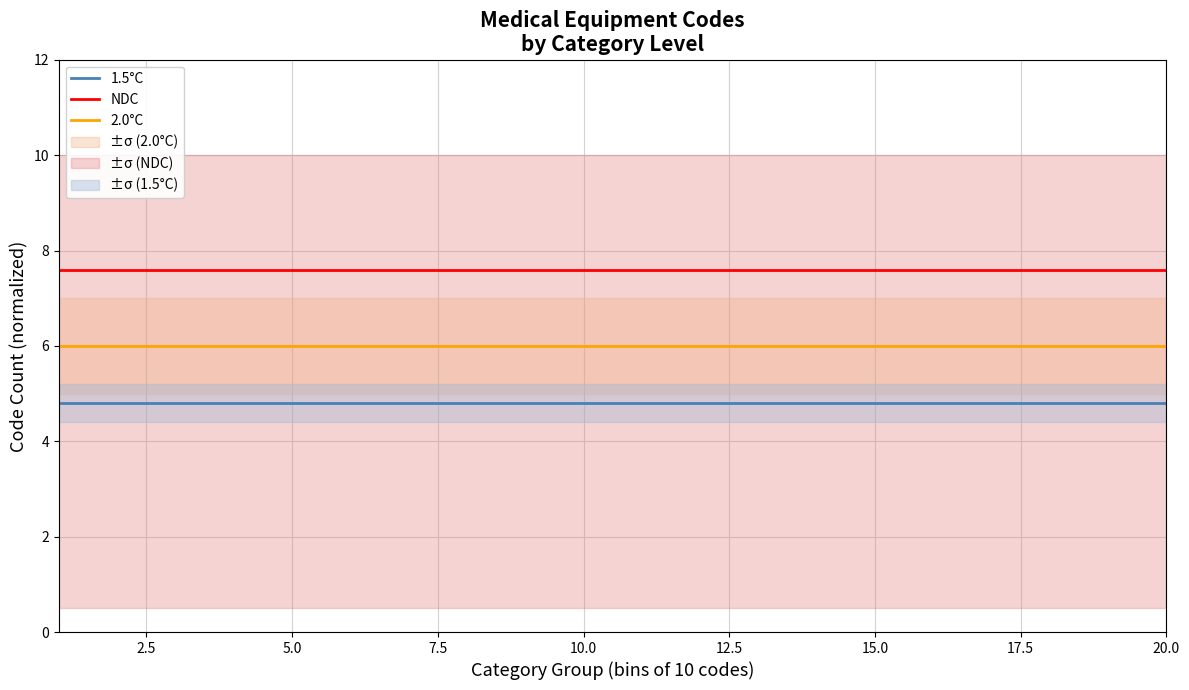

True or false: NDC has a value of 7.6 at 5.0.

True